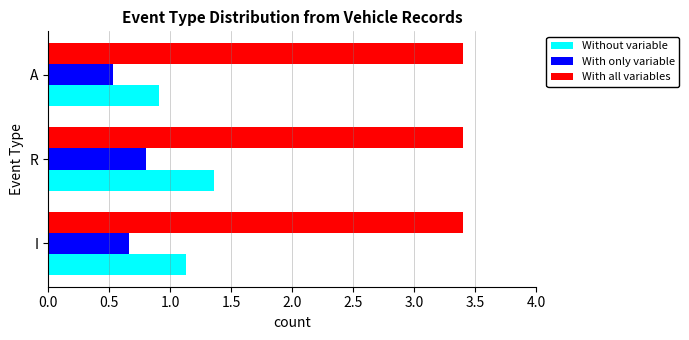

The value of With only variable at I is 0.4. True or false?

False